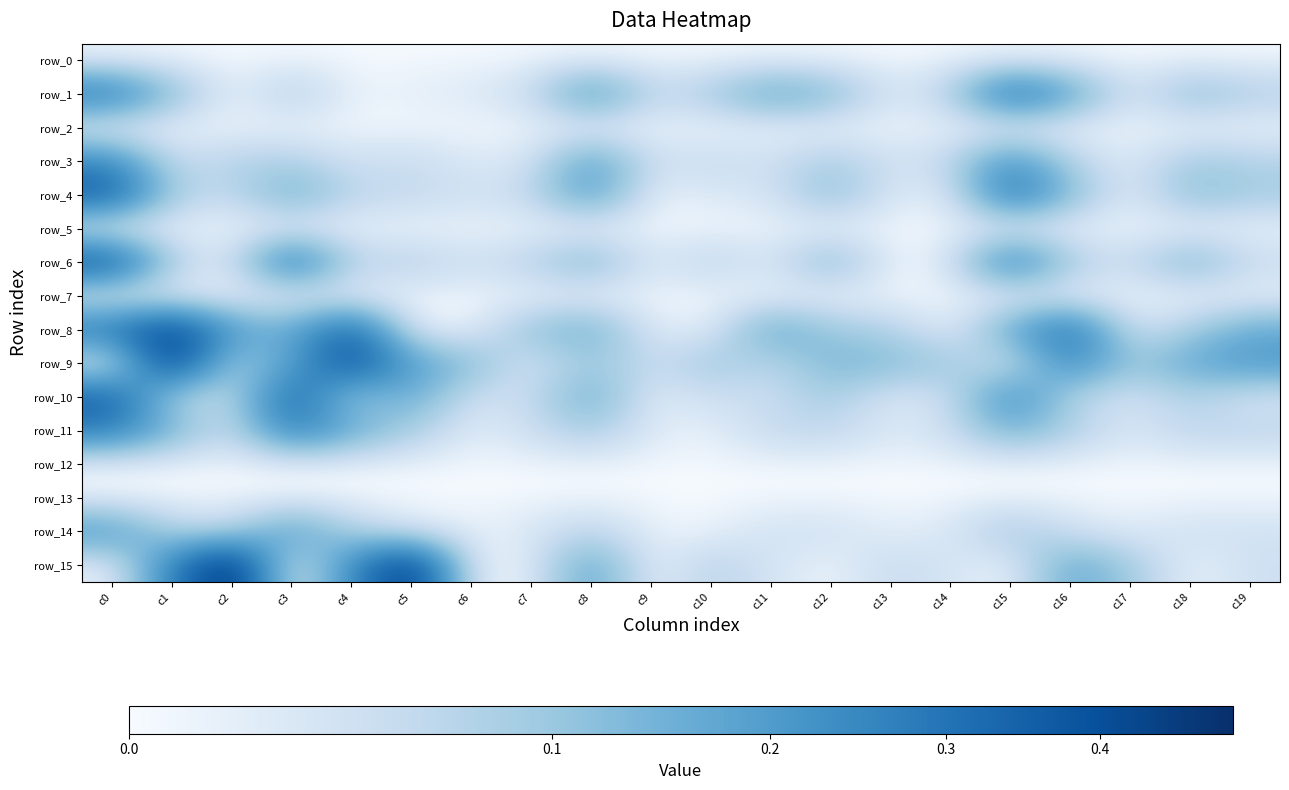

At which category is the sum across all series the highest?

c0